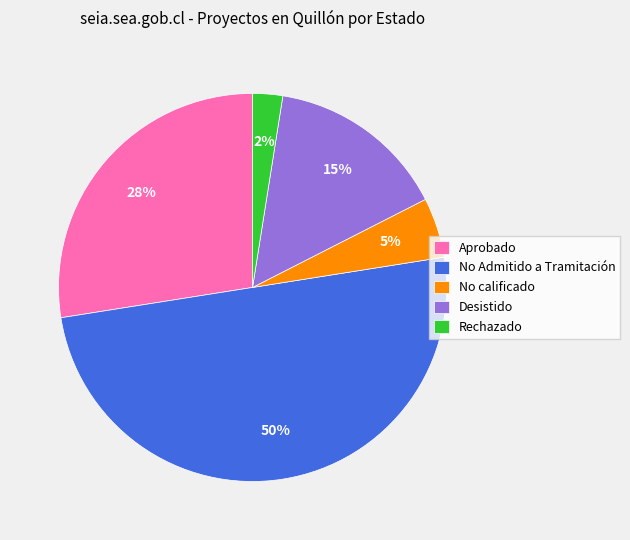

Which slice is the largest?

No Admitido a Tramitación